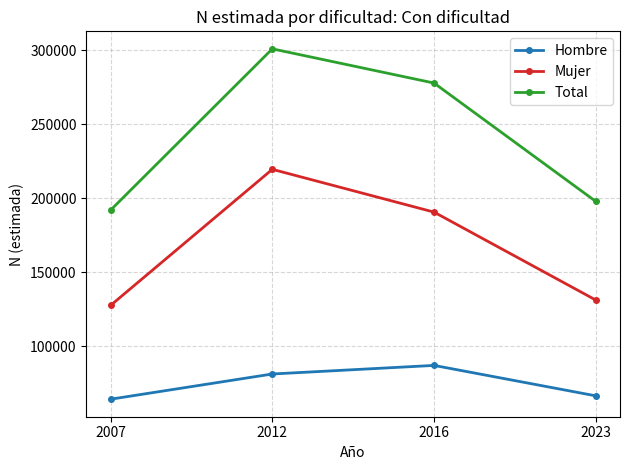

Where is the first local maximum for Hombre?

2016